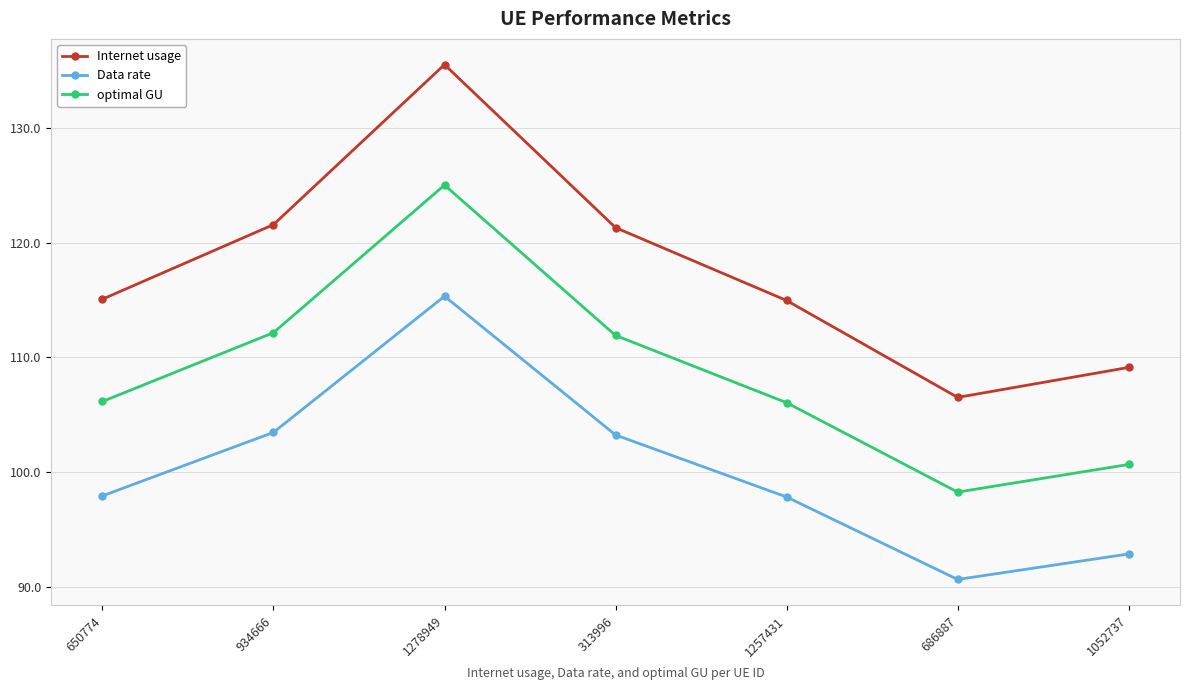

At which label does Data rate first exceed 97?

650774